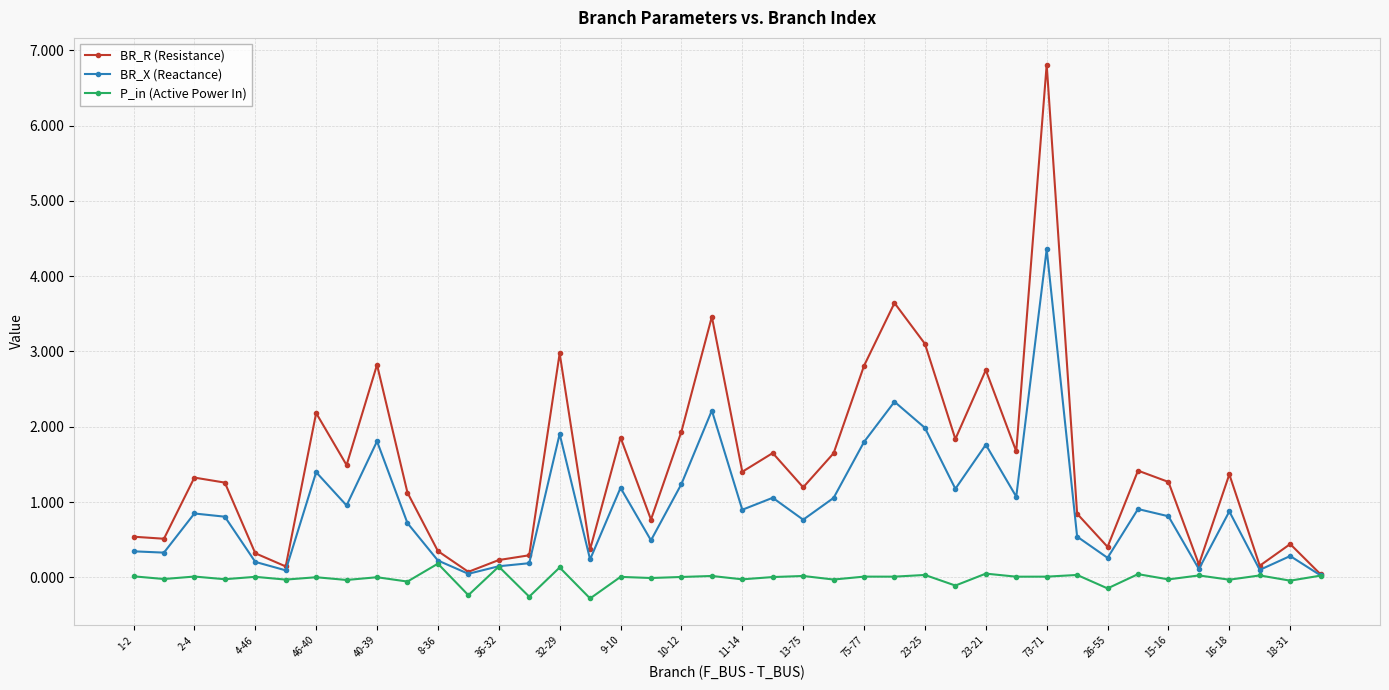

Which series has the largest range (max minus min)?

BR_R (Resistance)